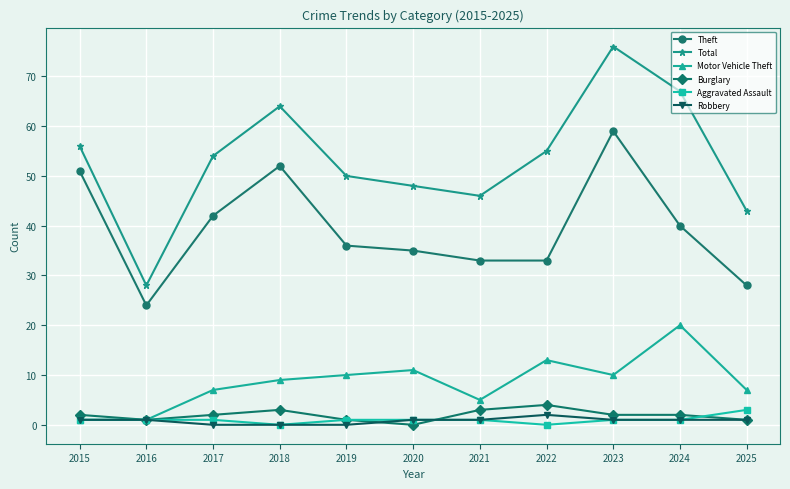

Reading left to right, what are all the values shown in this chart?

Theft: 2015=51	2016=24	2017=42	2018=52	2019=36	2020=35	2021=33	2022=33	2023=59	2024=40	2025=28
Total: 2015=56	2016=28	2017=54	2018=64	2019=50	2020=48	2021=46	2022=55	2023=76	2024=67	2025=43
Motor Vehicle Theft: 2015=1	2016=1	2017=7	2018=9	2019=10	2020=11	2021=5	2022=13	2023=10	2024=20	2025=7
Burglary: 2015=2	2016=1	2017=2	2018=3	2019=1	2020=0	2021=3	2022=4	2023=2	2024=2	2025=1
Aggravated Assault: 2015=1	2016=1	2017=1	2018=0	2019=1	2020=1	2021=1	2022=0	2023=1	2024=1	2025=3
Robbery: 2015=1	2016=1	2017=0	2018=0	2019=0	2020=1	2021=1	2022=2	2023=1	2024=1	2025=1